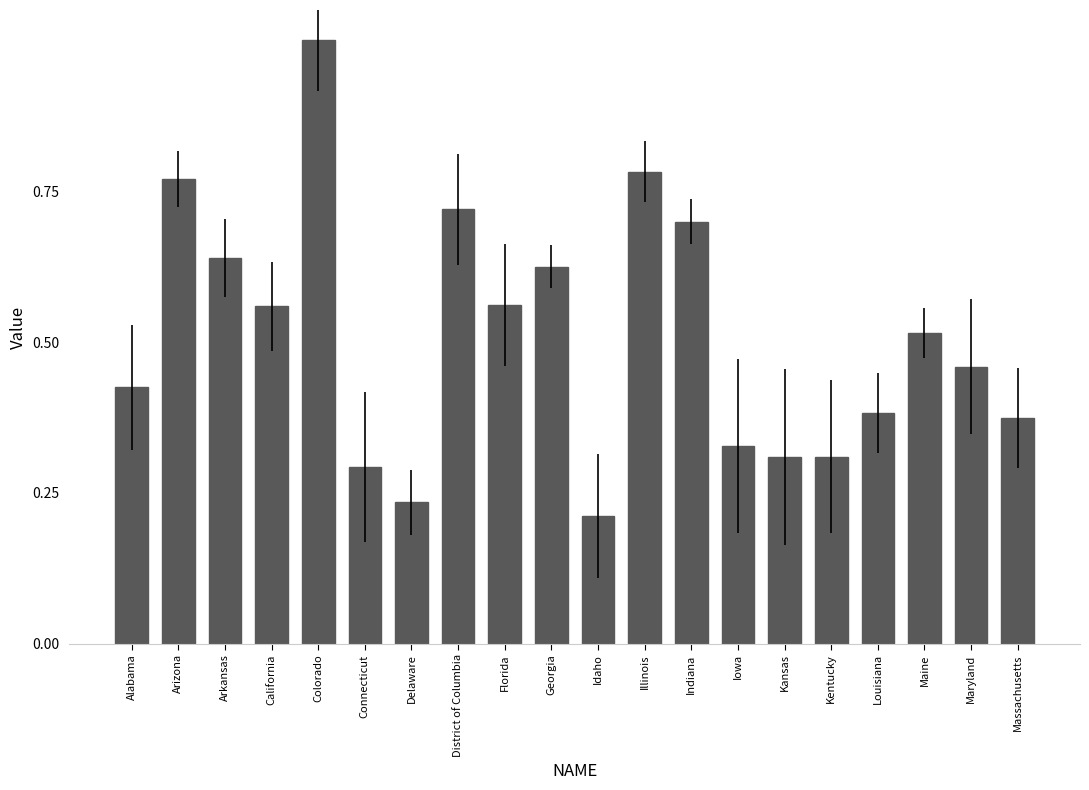

What is the maximum value shown in the chart?

1.0